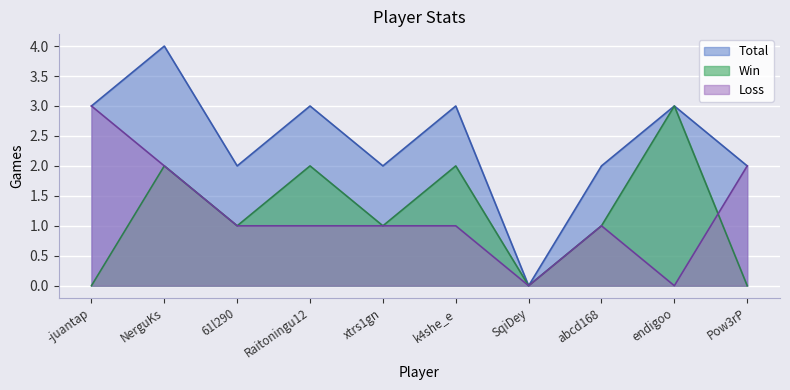

How many Win values are between 0 and 2?

9